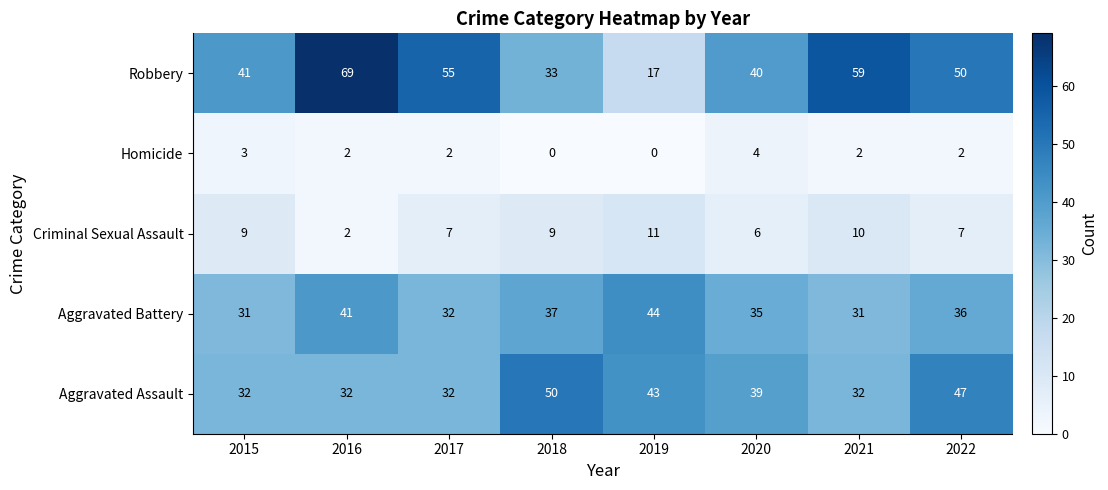

Which series has the largest total across all categories?

Robbery